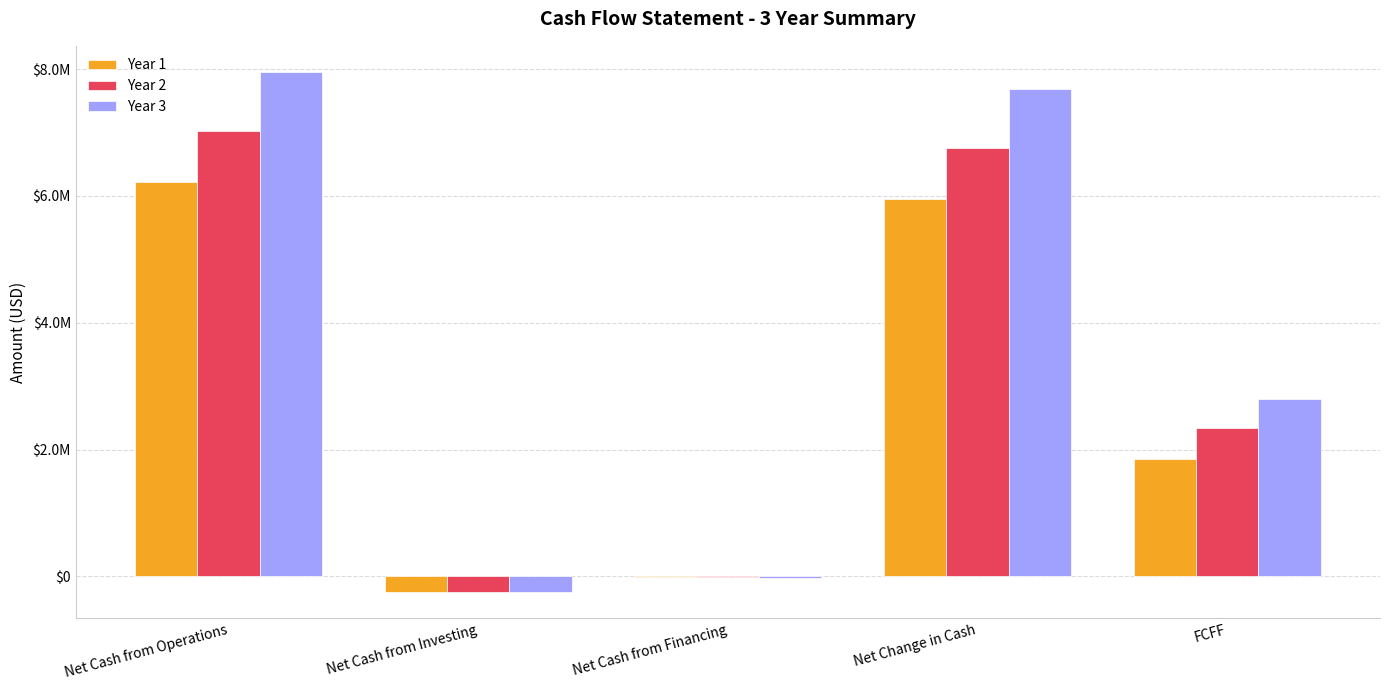

Are the bars horizontal?

No